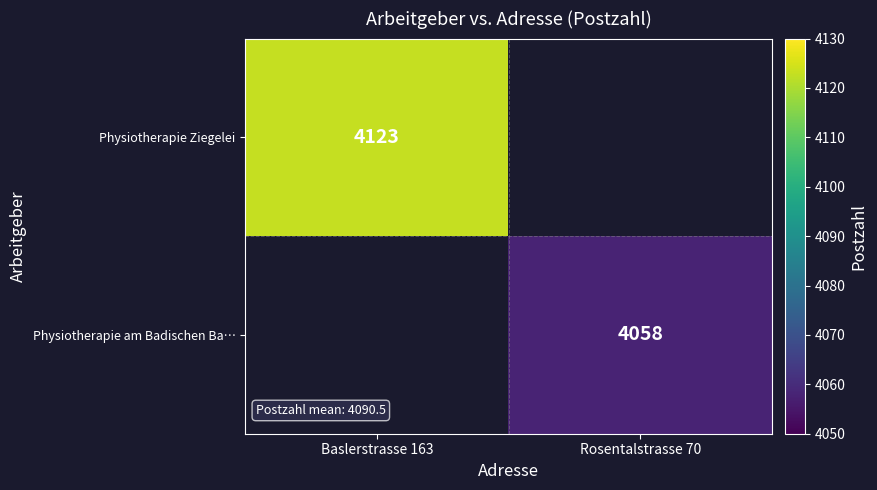

The value of Physiotherapie am Badischen Ba… at Rosentalstrasse 70 is 2807. True or false?

False